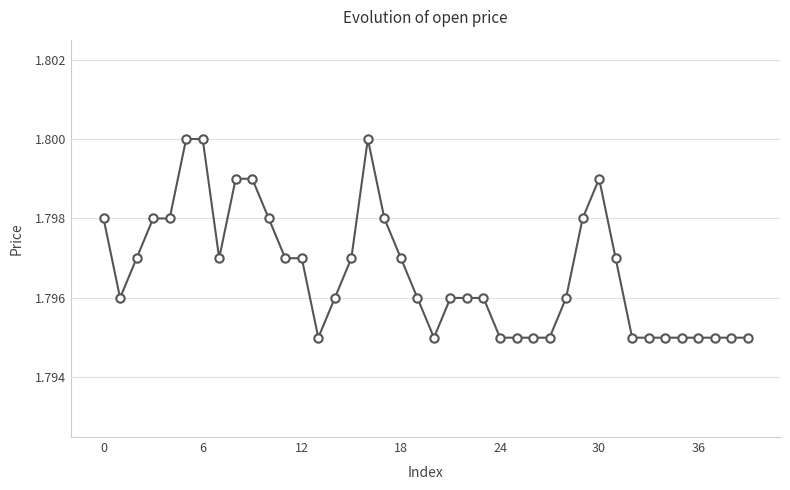

How many values are between 1 and 2?

40